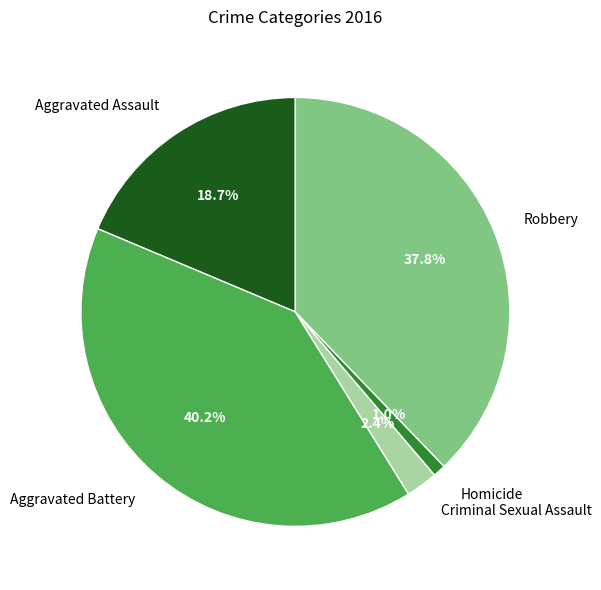

What is the smallest slice in the pie chart?

Homicide